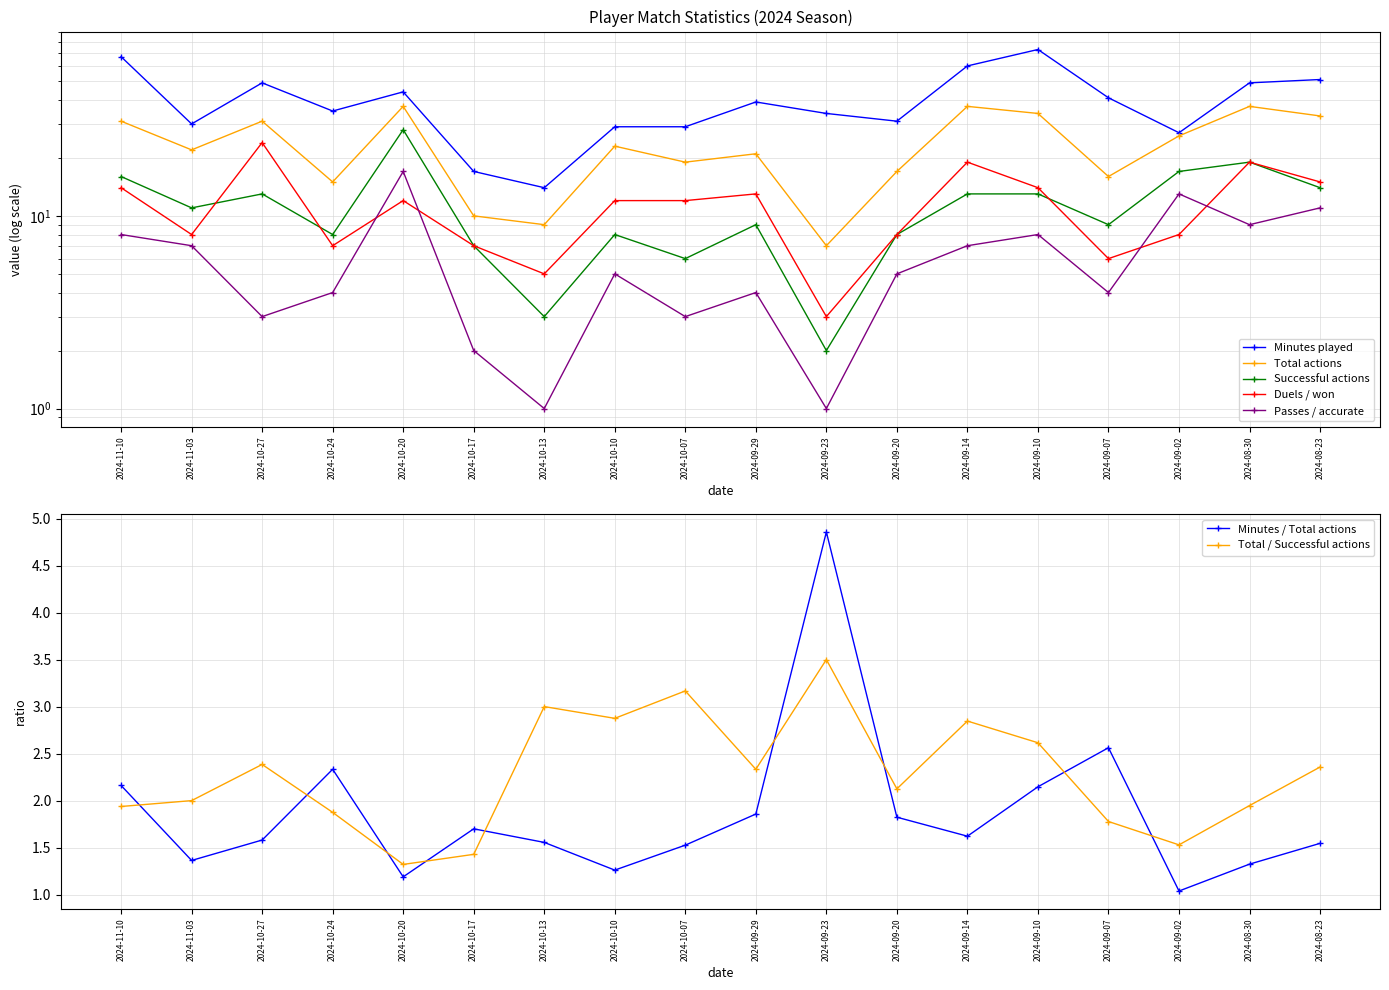

What is the label of the 5th point from the left?

2024-10-20